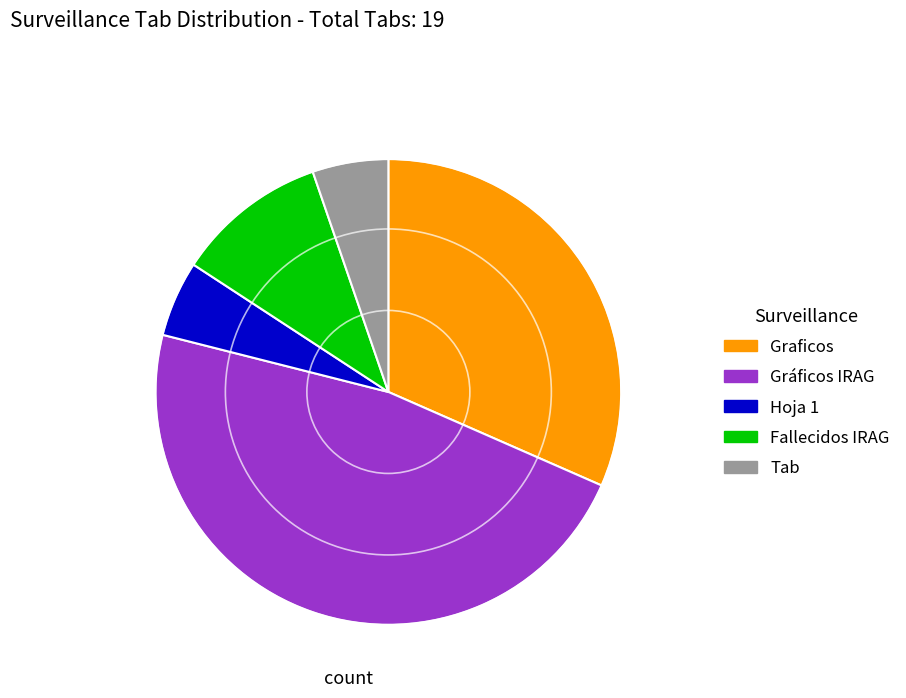

Does Gráficos IRAG represent more than half of the total?

No